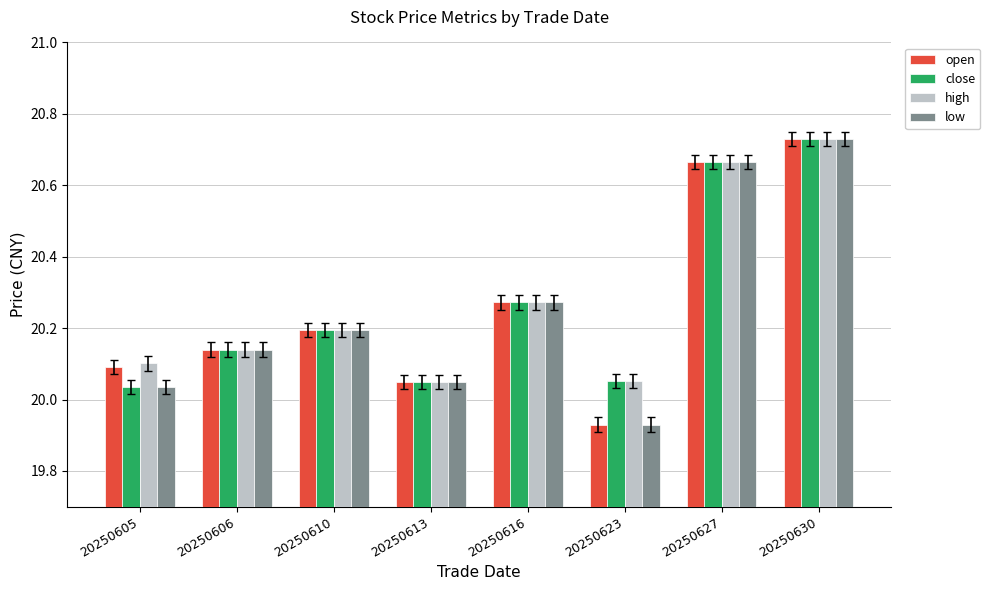

At how many categories does at least one series exceed 20?

8